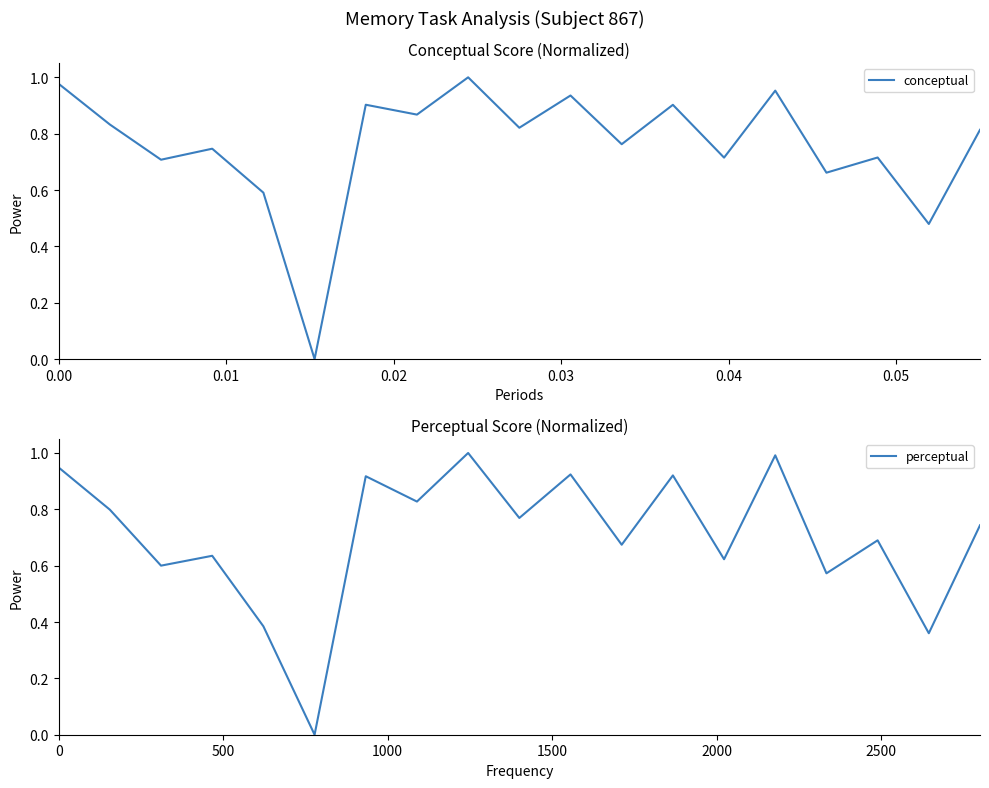

Which series has the largest total across all categories?

conceptual